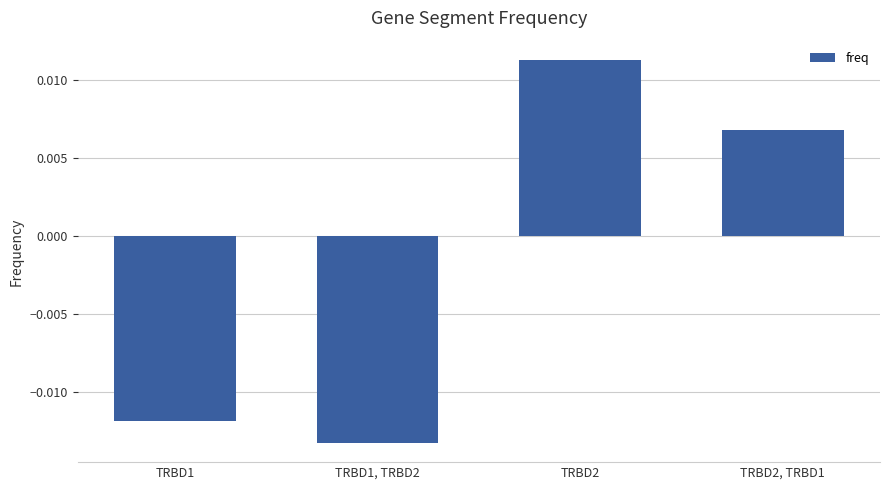

Are the bars grouped side by side (vs. stacked)?

No